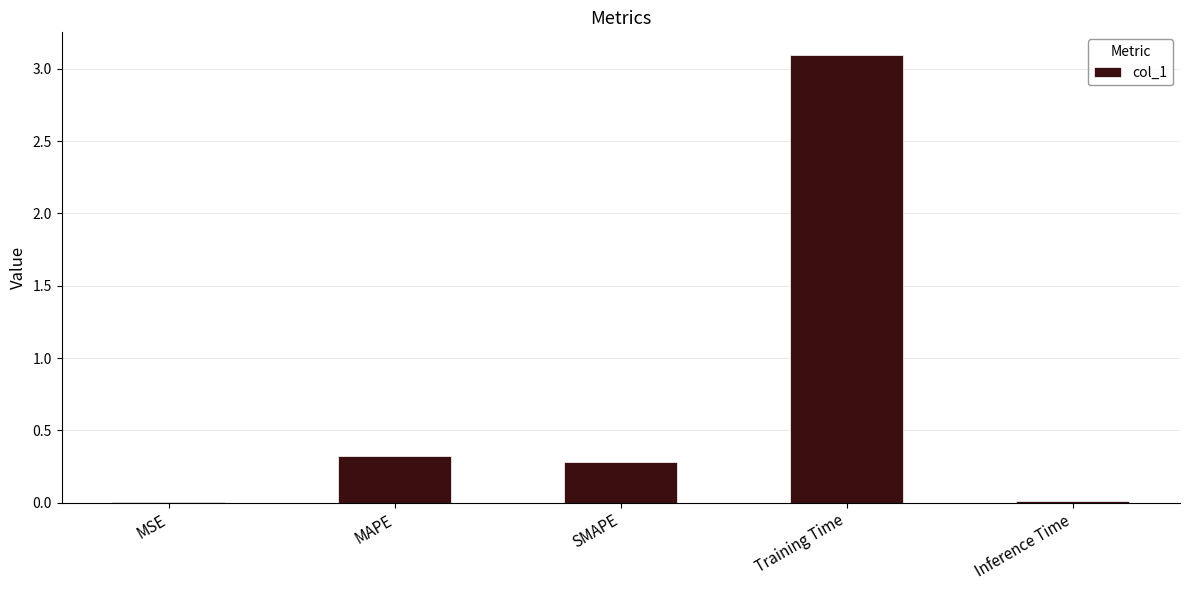

What is the sum of all values?

3.7